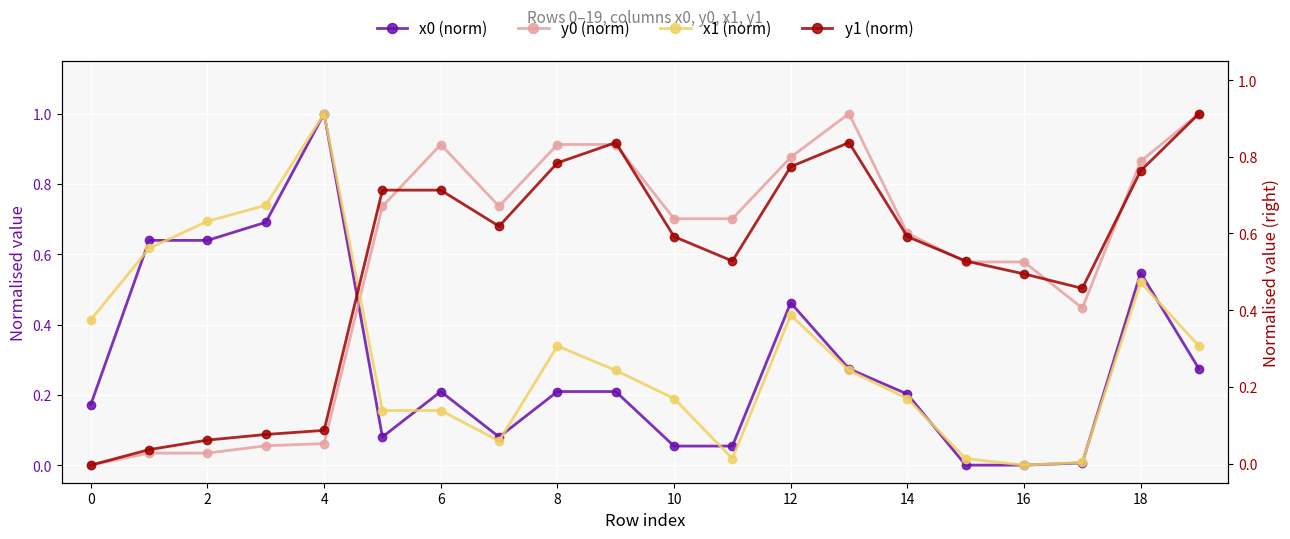

What is the total value across all series at 17?

1.0